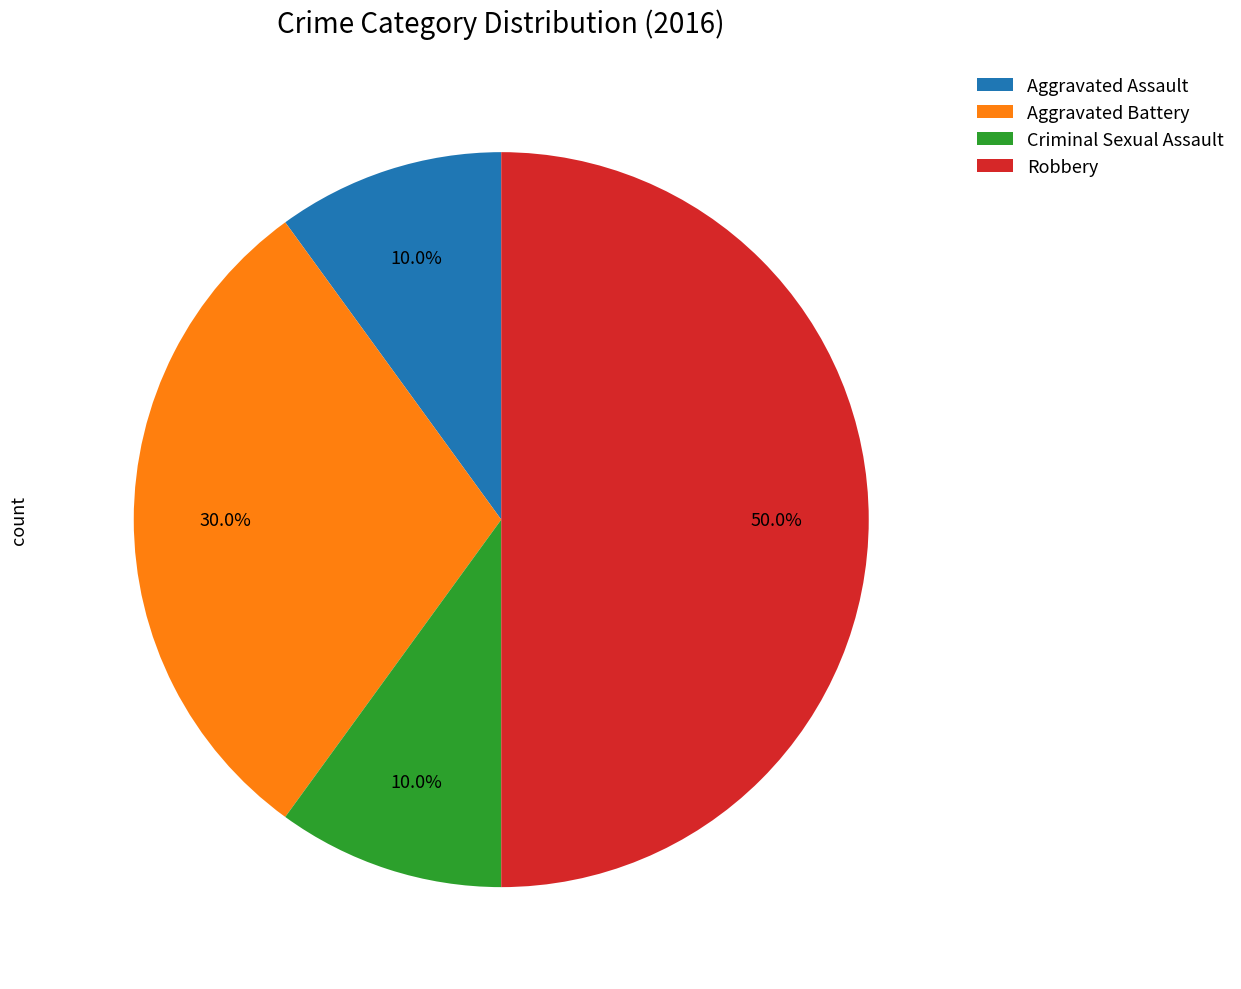

How many slices are in this pie chart?

4